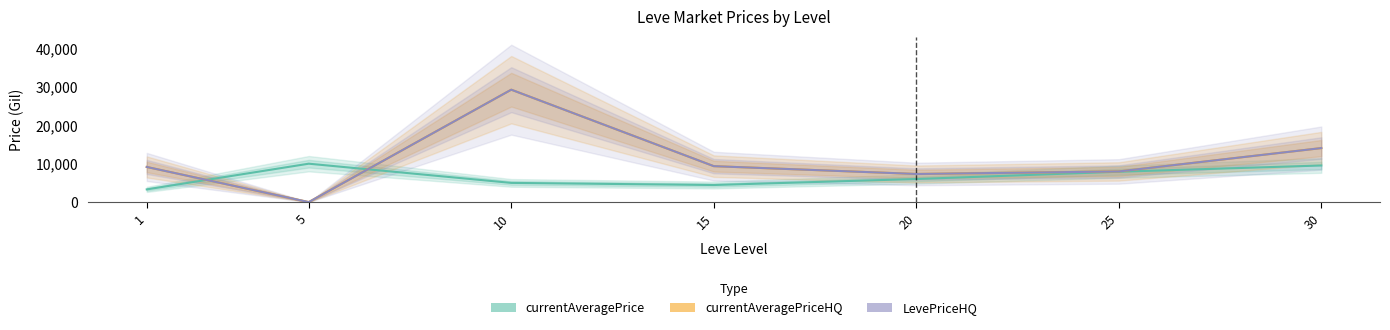

How many lines are shown in the chart?

3